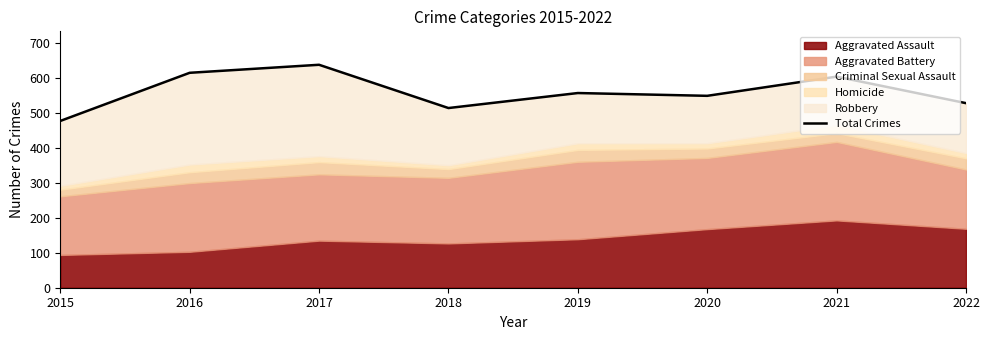

How many points are lower than both their immediate neighbors (excluding endpoints)?

2